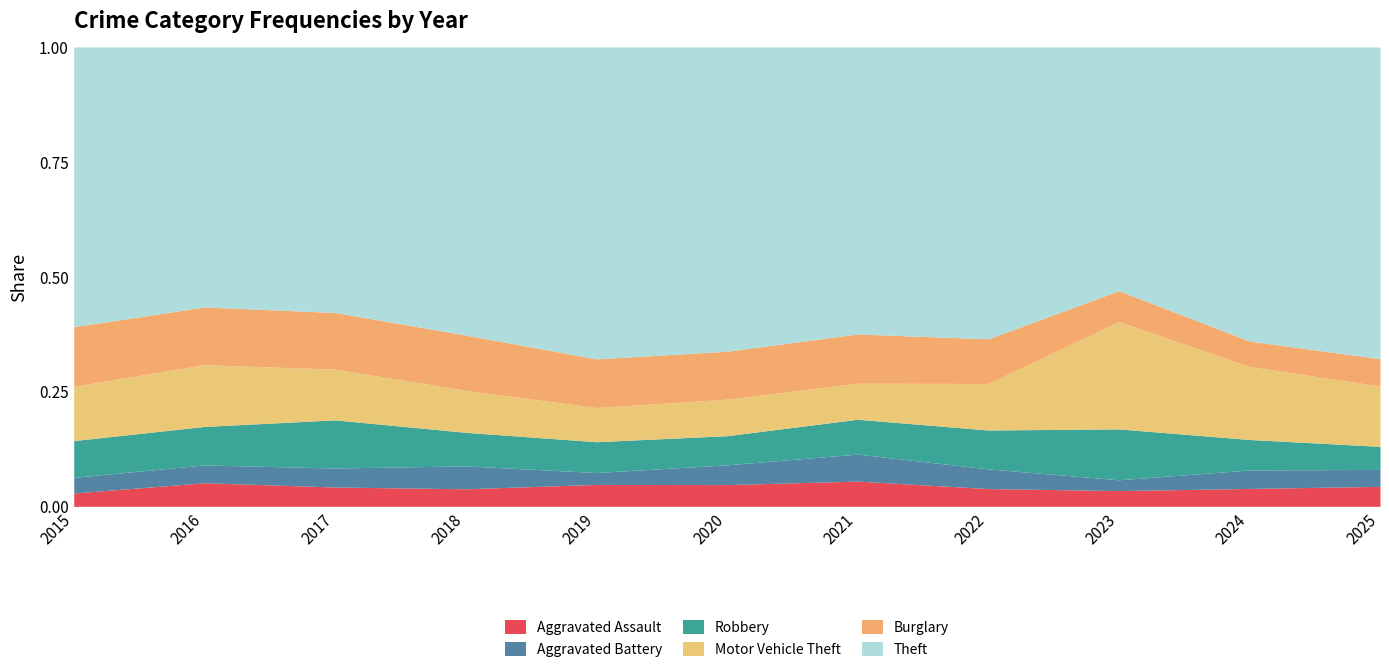

In Aggravated Battery, how many points are lower than both neighbors (excluding endpoints)?

2